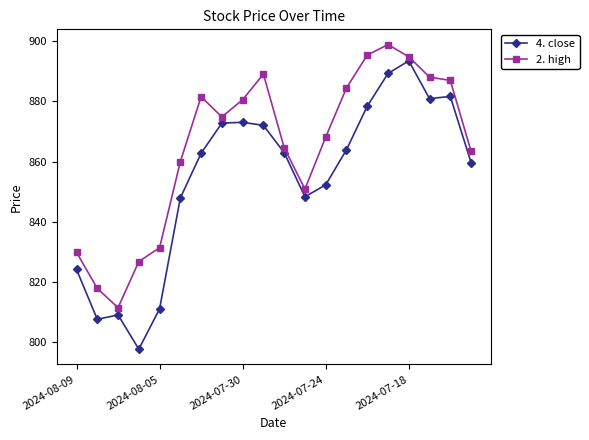

Which series has the largest total across all categories?

2. high